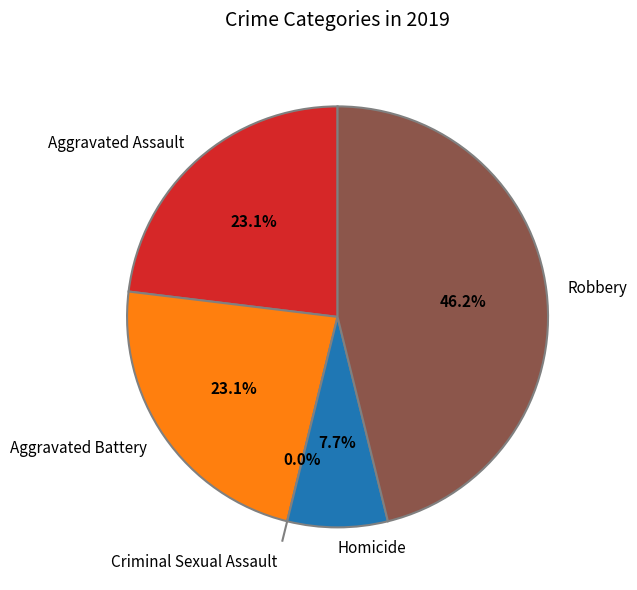

Approximately how many times larger is the value at Aggravated Assault compared to Robbery?

0.5